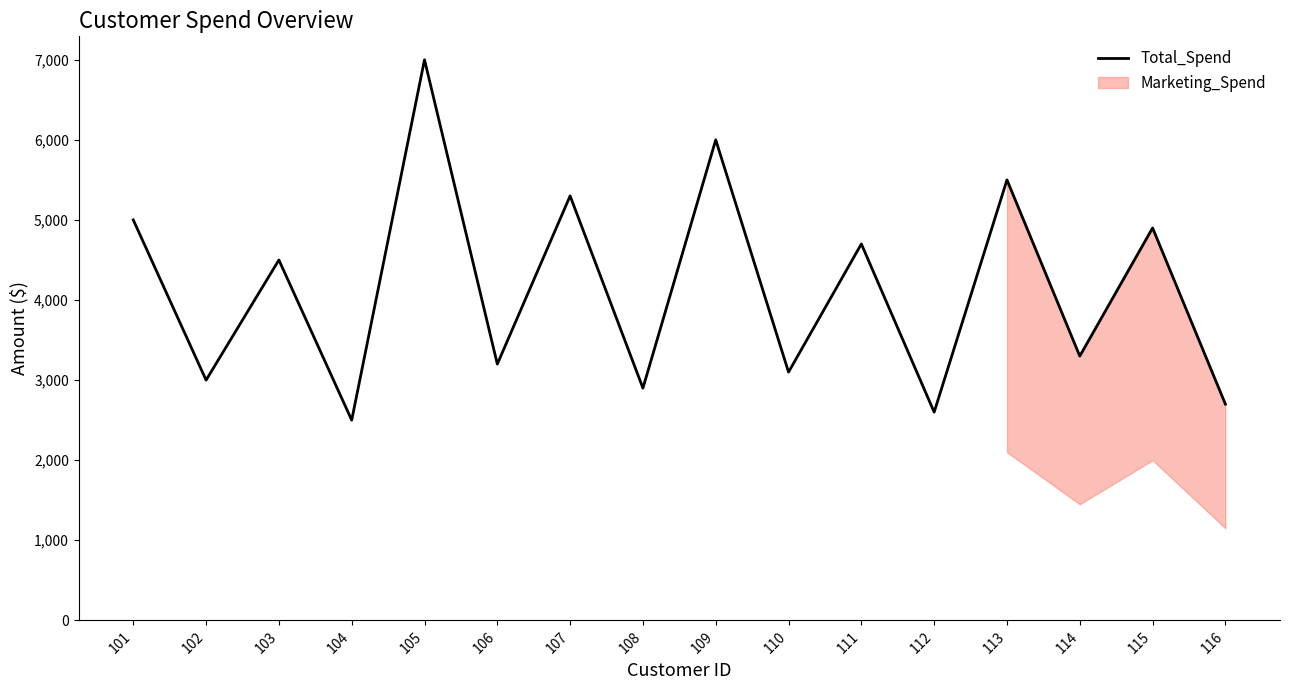

How many interior local valleys (lower than both neighbors) does the data have?

7